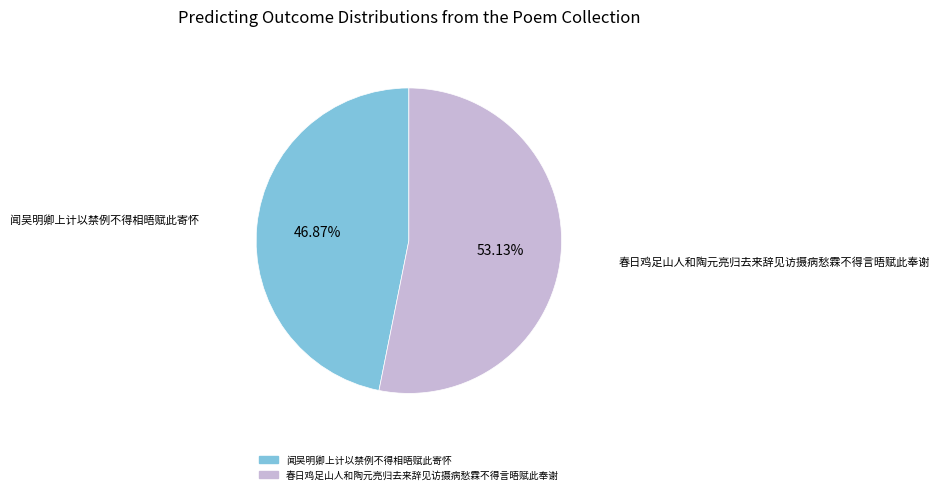

How many segments does this pie chart have?

2